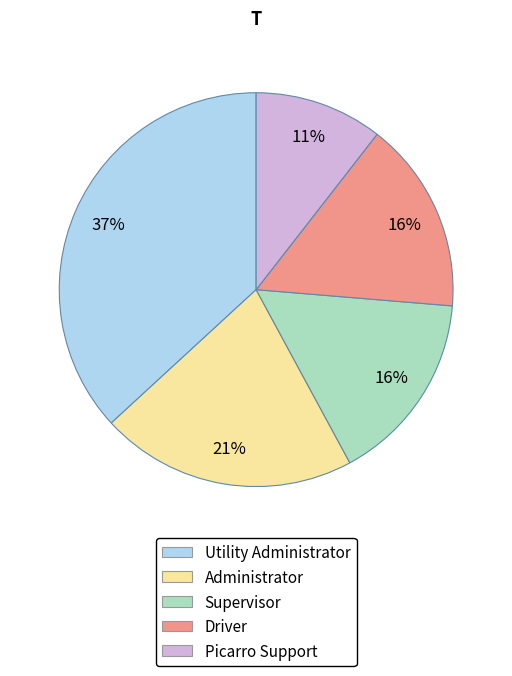

Which category has the biggest portion of the pie?

Utility Administrator